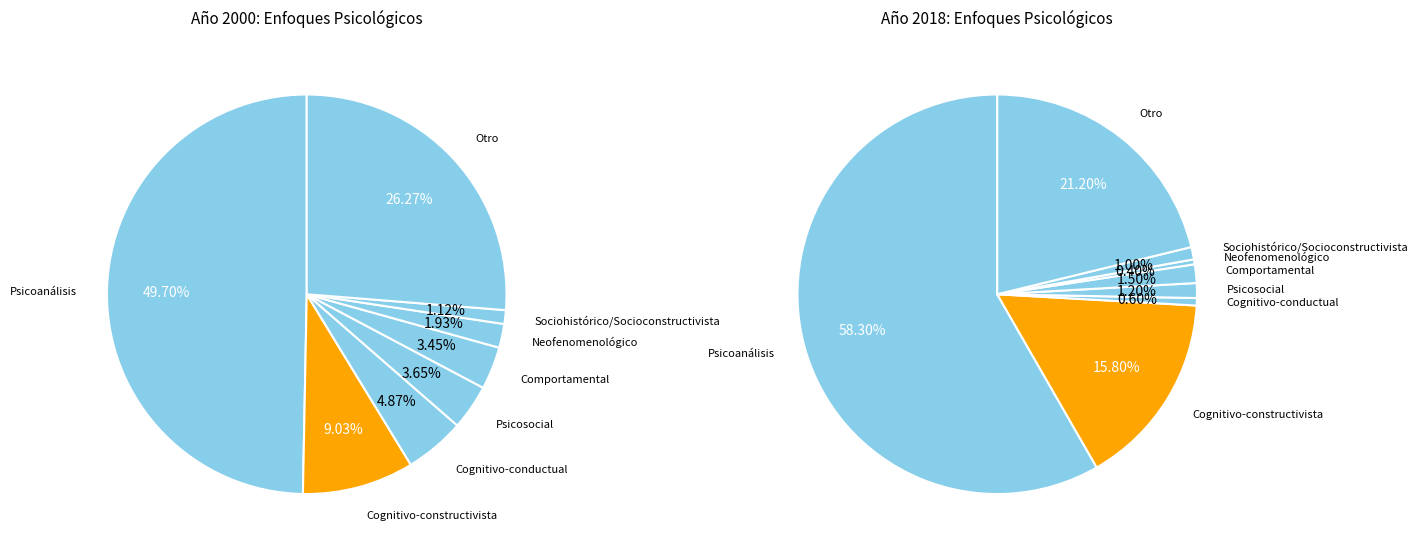

What percentage is the Comportamental slice, to the nearest percent?

2%